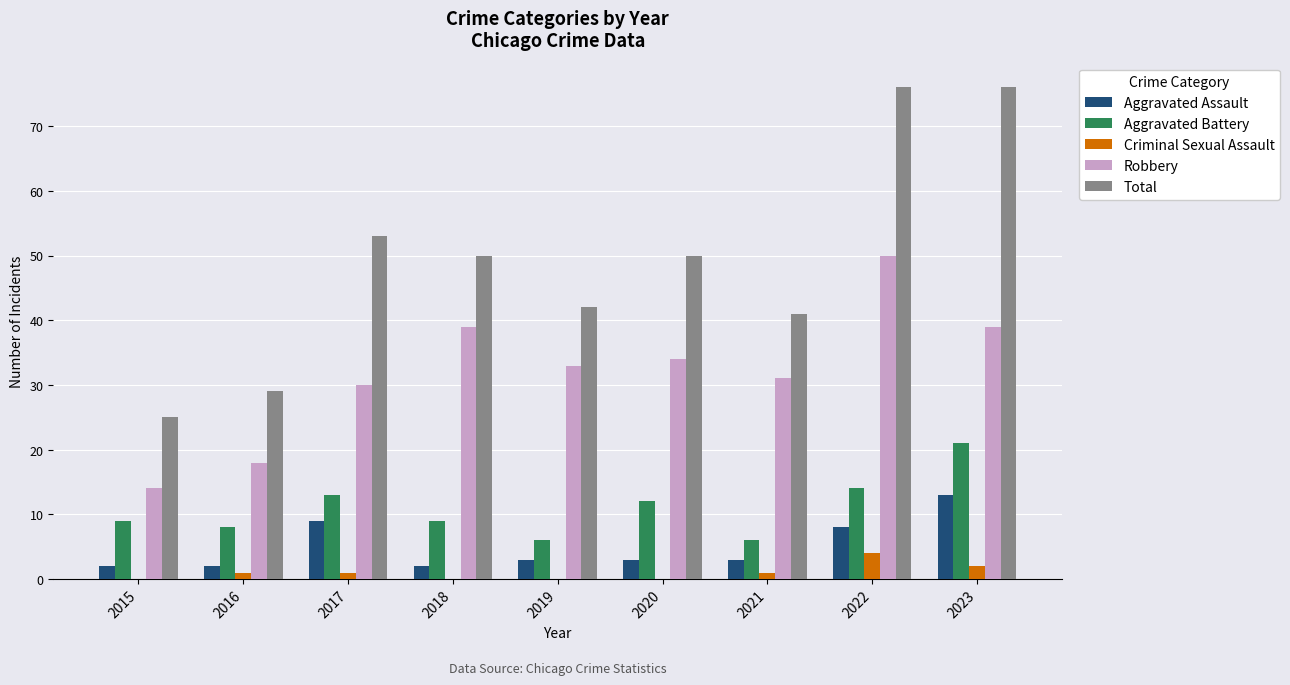

What is the sum of all Aggravated Assault values?

45